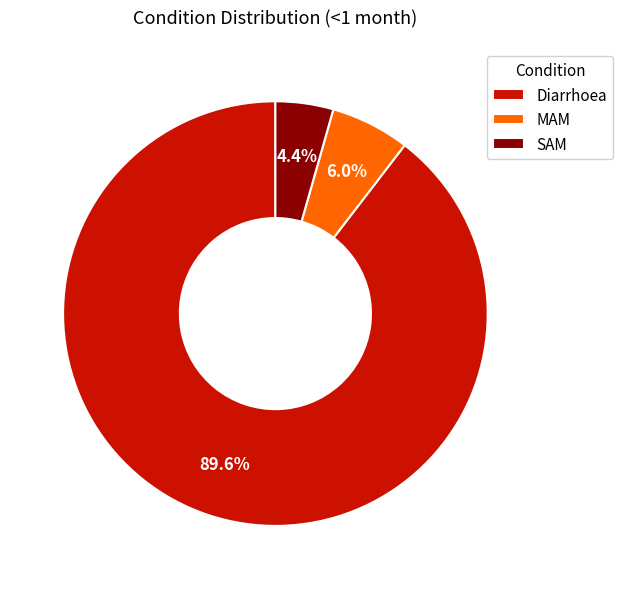

Which has a higher value, Diarrhoea or SAM?

Diarrhoea